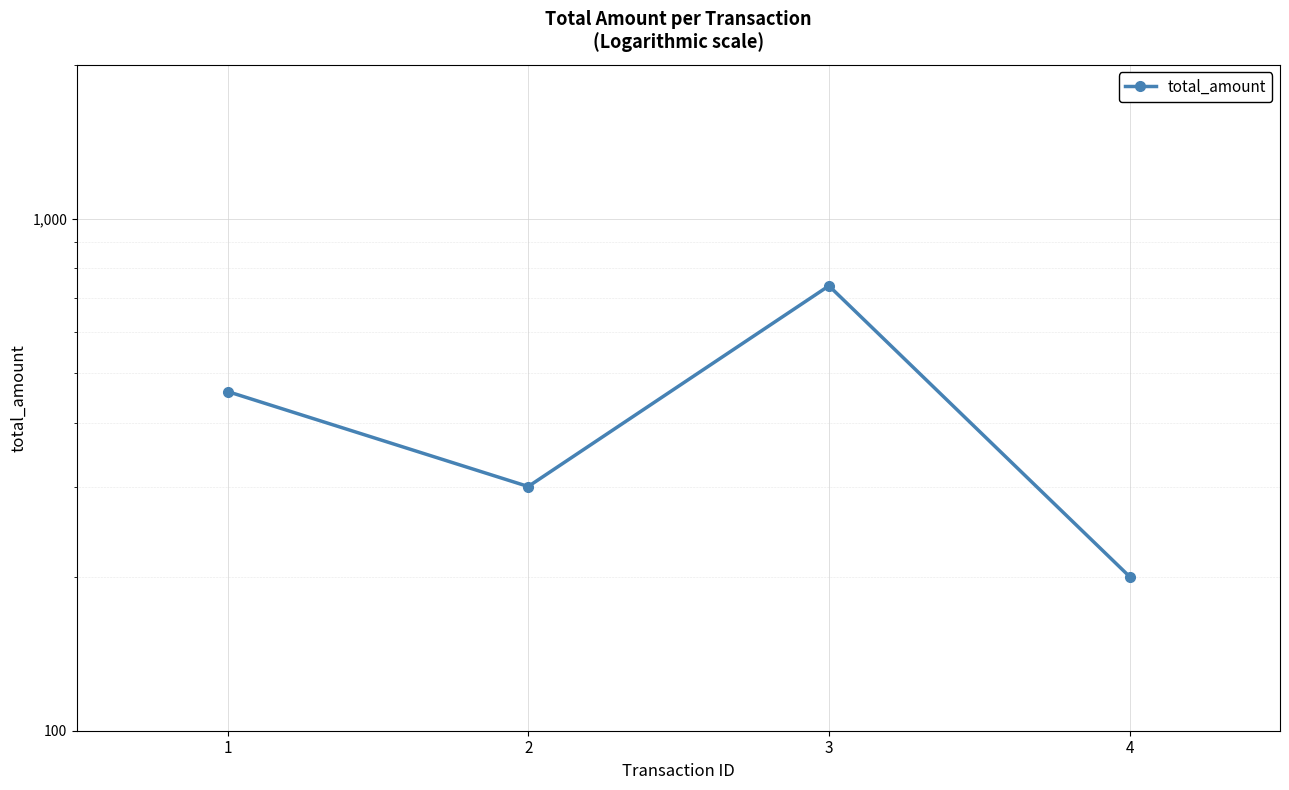

What is the difference between the values at 2 and 3?

440